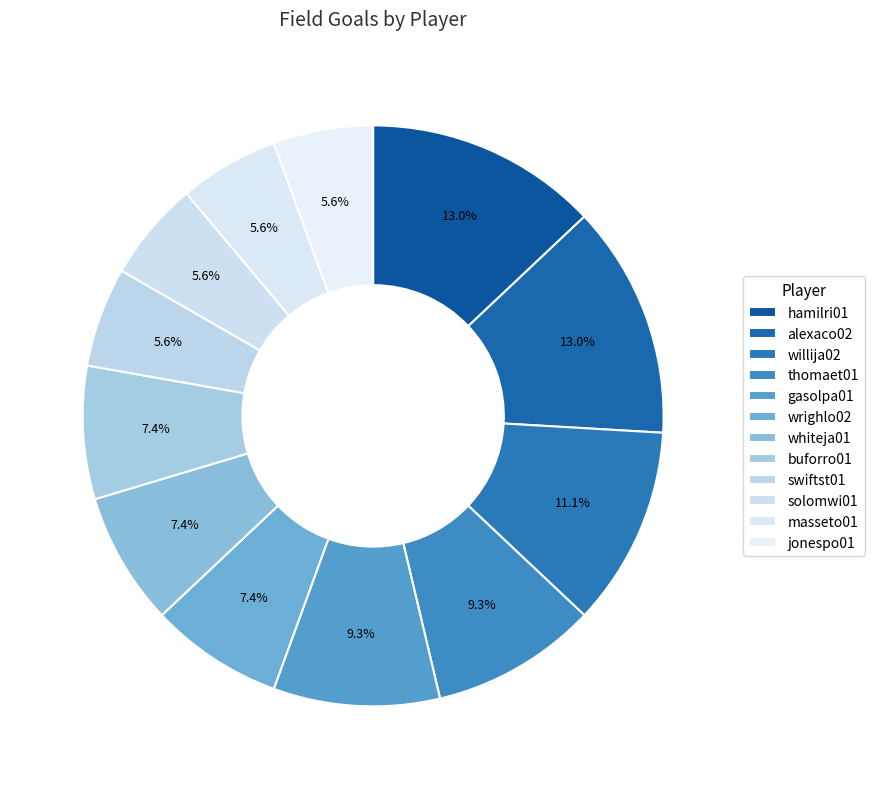

Combined, do gasolpa01 and buforro01 account for over 50%?

No